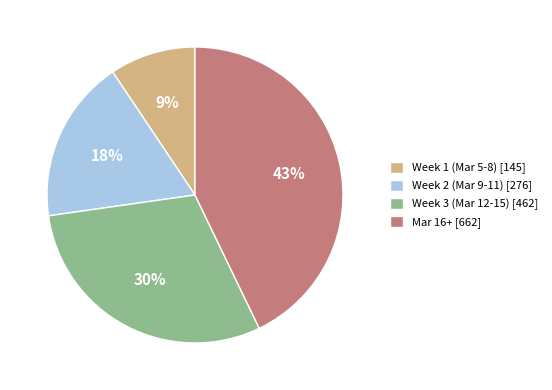

To the nearest percent, what portion does Week 1 (Mar 5-8) [145] represent?

9%